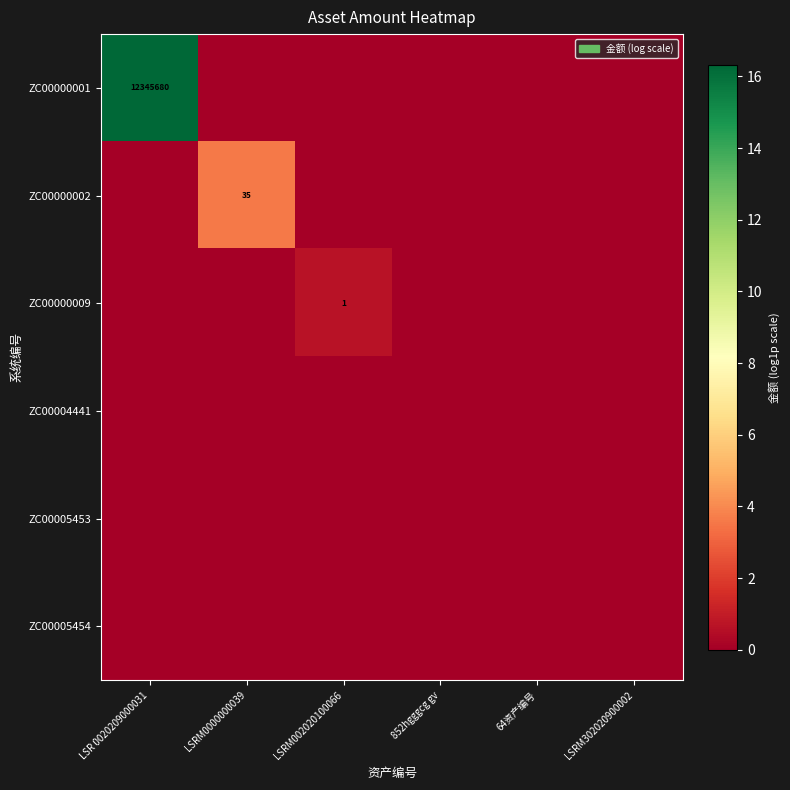

True or false: ZC00000001 has a value of 12345680 at LSR 0020209000031.

True